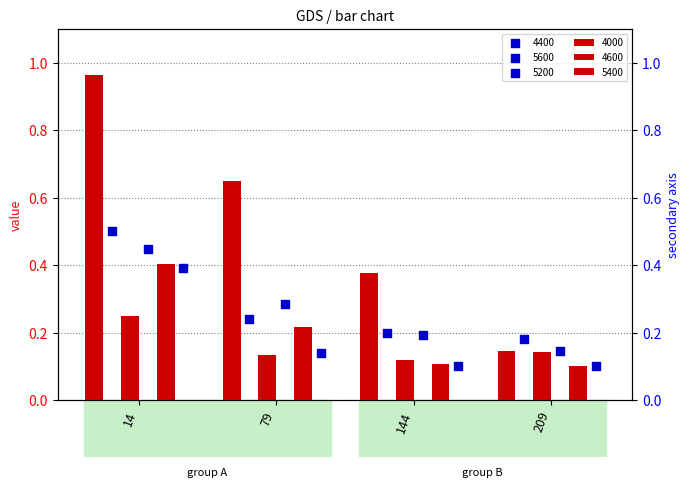

At how many categories does at least one series exceed 0?

4